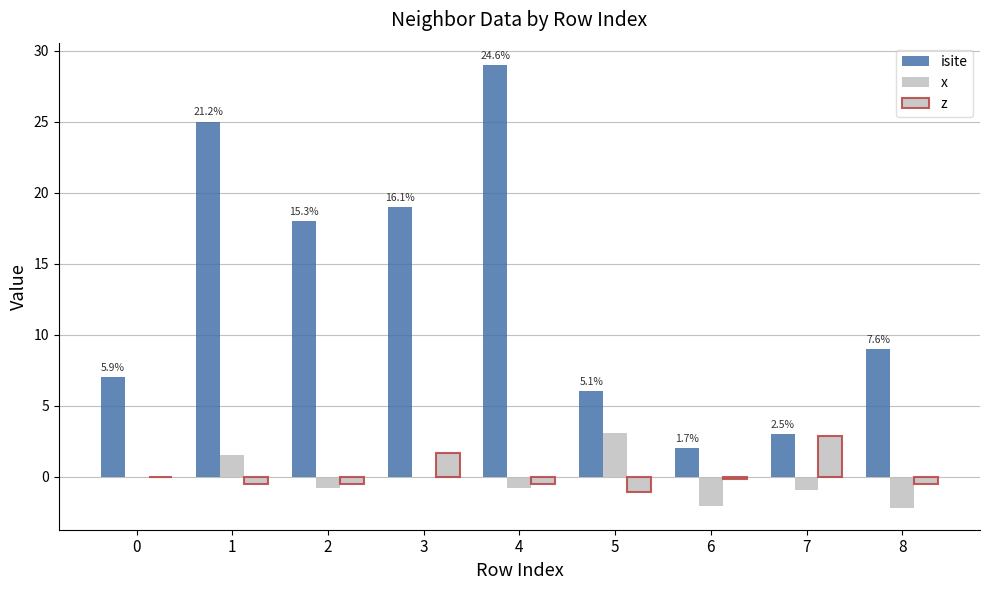

How many data points does each series have?

9